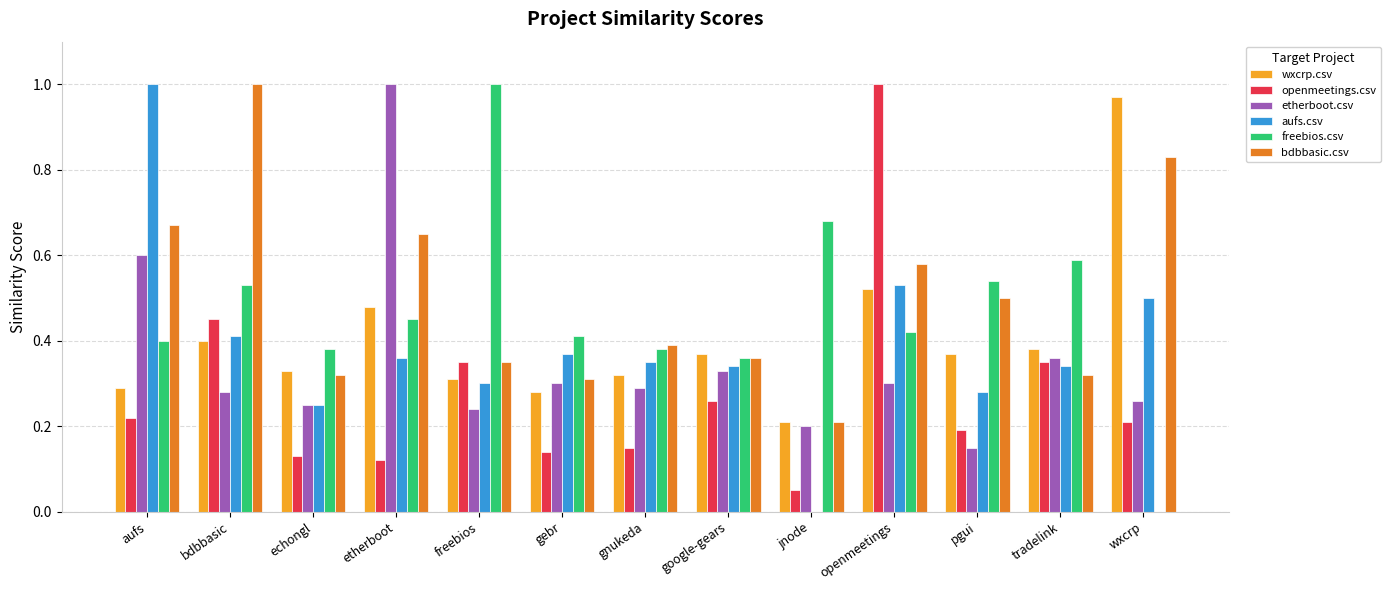

Count the number of data series in this chart.

6